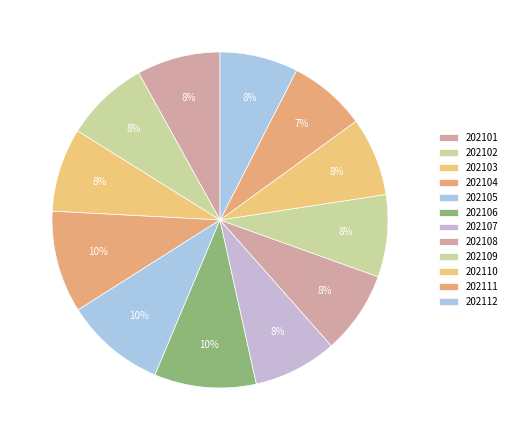

Is there a majority slice in this chart?

No